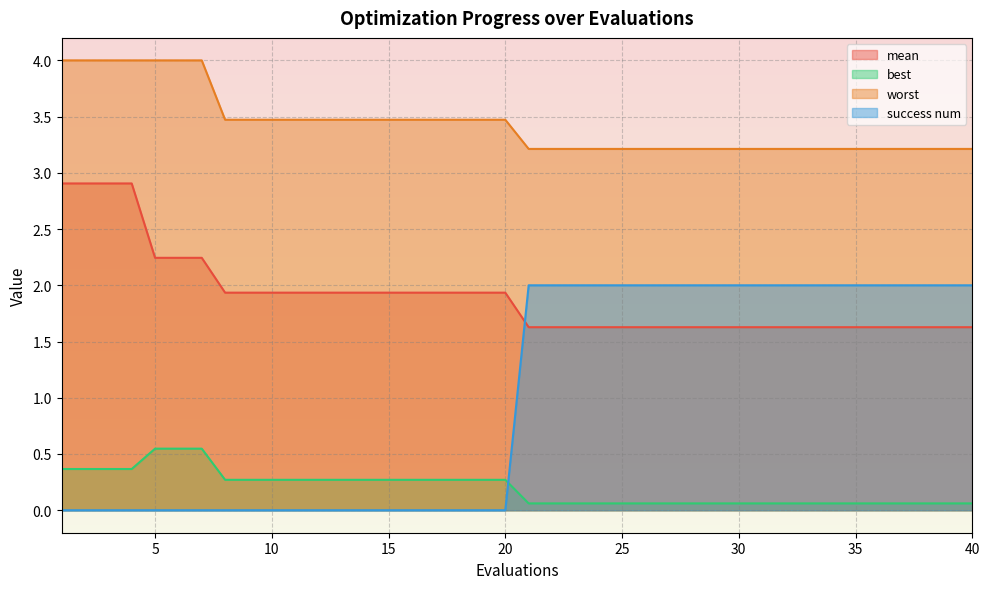

What is the sum of all success num values?

40.0